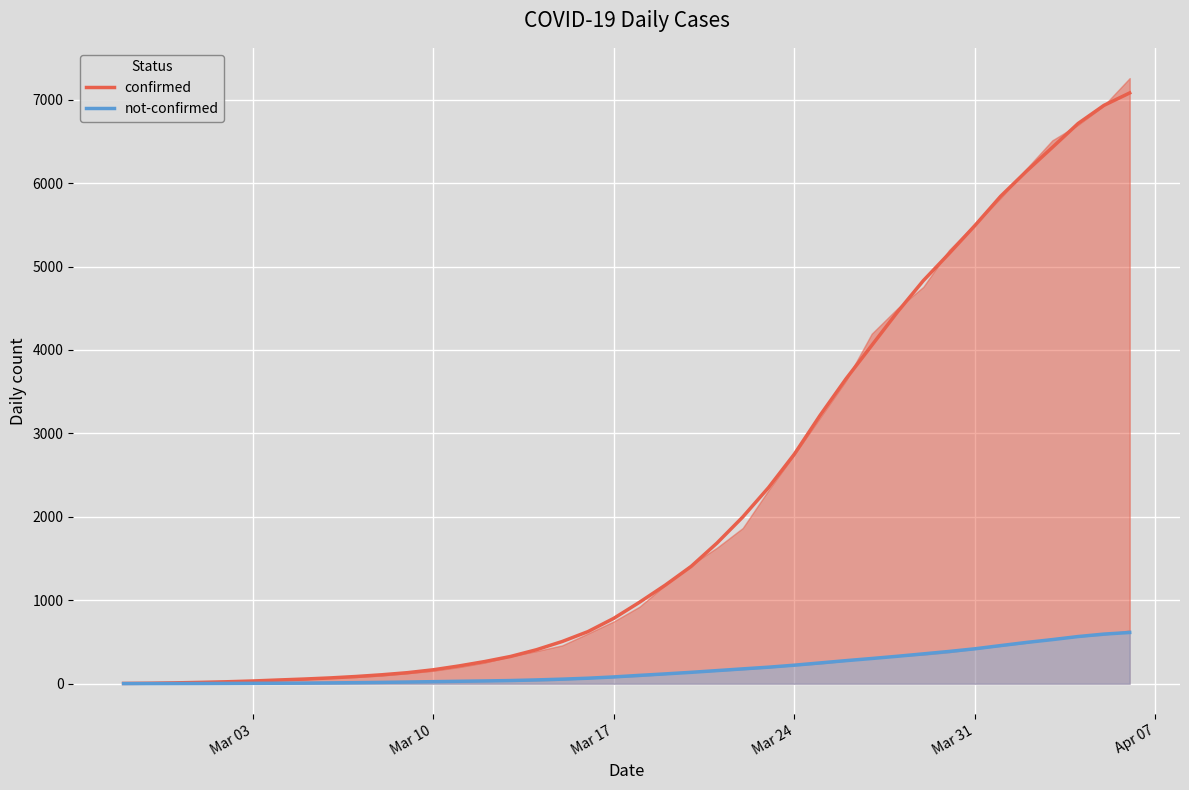

Is this an area chart (filled region under the line)?

No